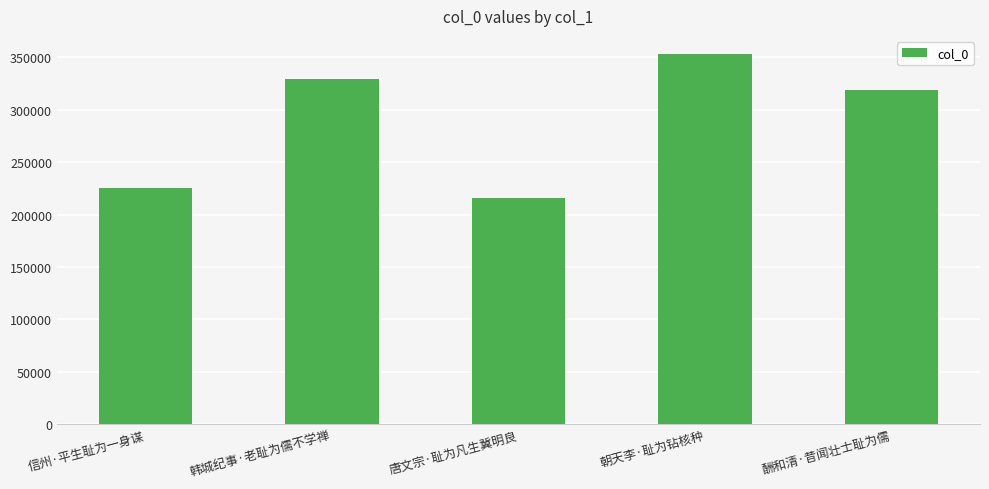

Where is the data nearest to the value 284410?

酬和清·昔闻壮士耻为儒